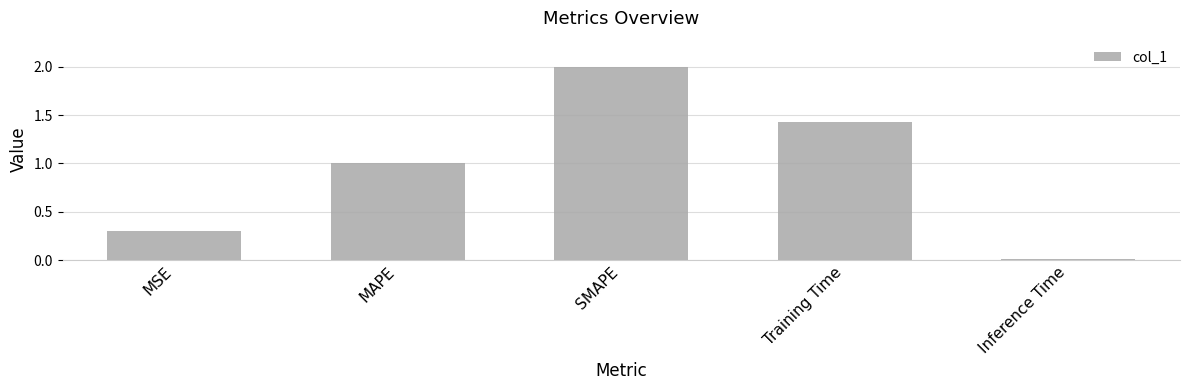

At which label is the value closest to 1?

MAPE